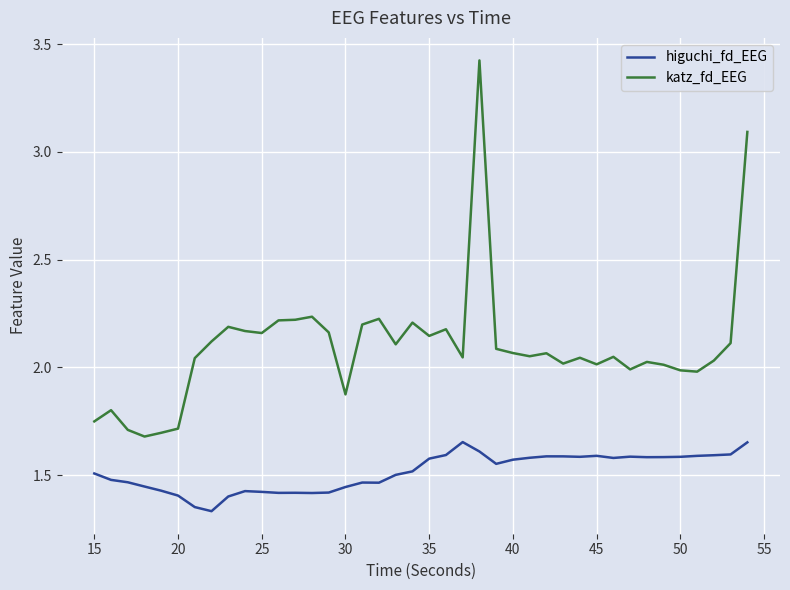

True or false: katz_fd_EEG and higuchi_fd_EEG cross at least once.

False